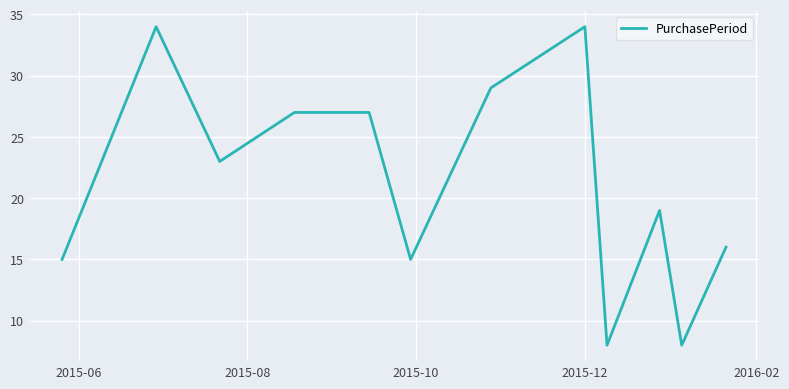

What is the minimum value shown in the chart?

8